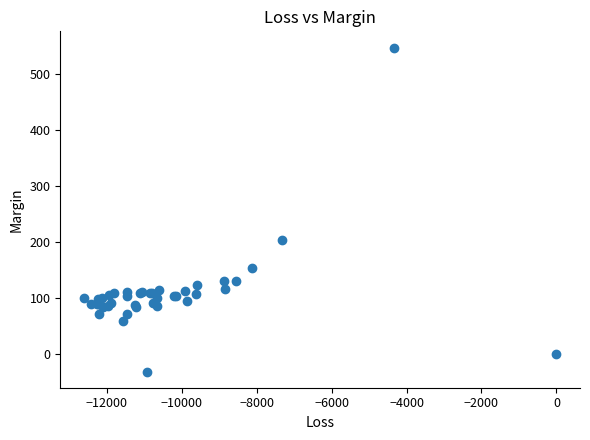

What Y value in the scatter plot is closest to 258?

203.7